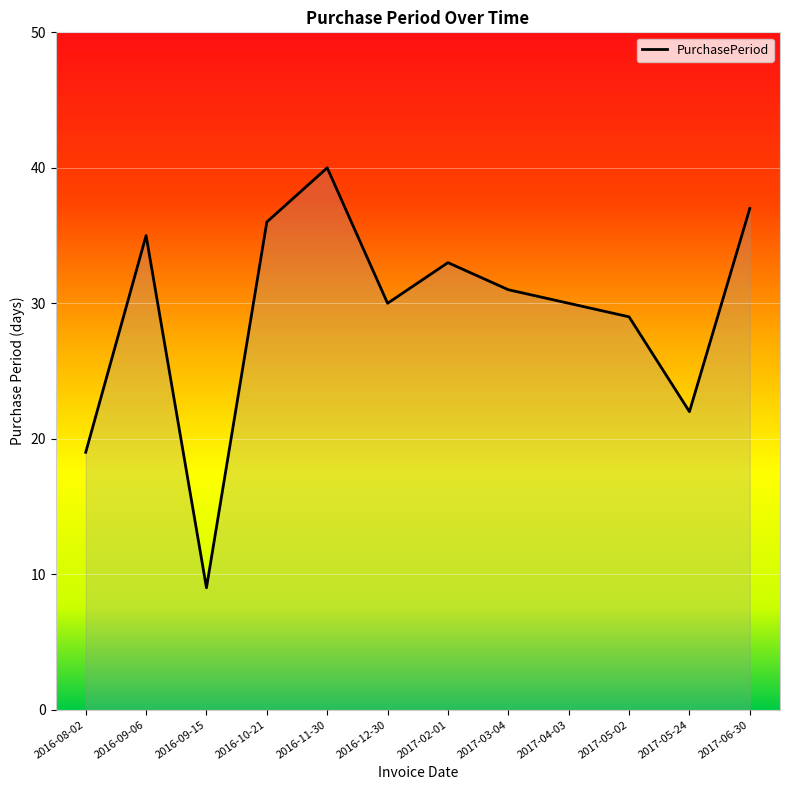

What is the minimum value shown in the chart?

9